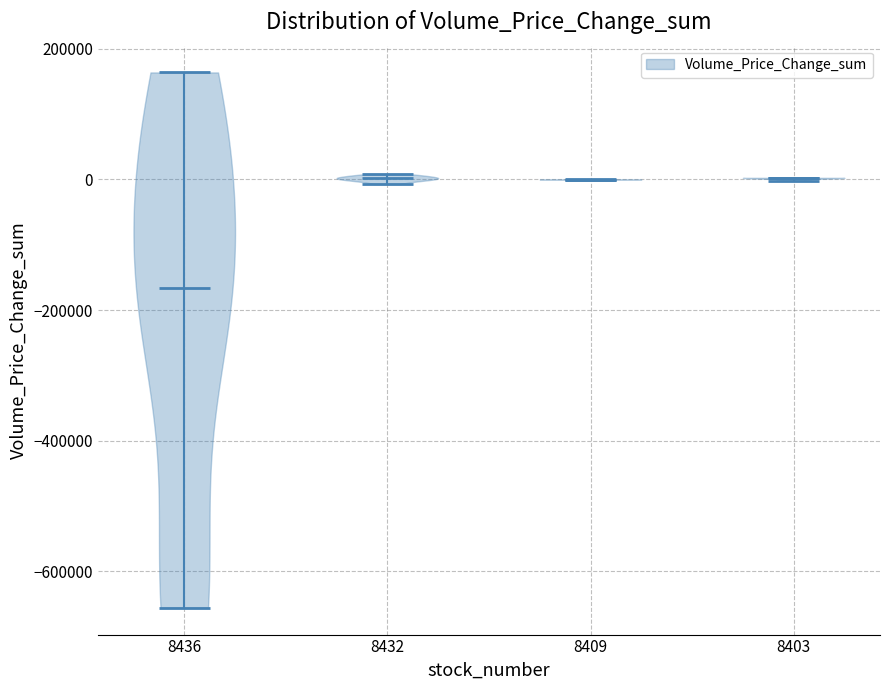

Reading left to right, read every violin against the y-axis: where its median line is, and the lowest and highest points it reaches. The values are not printed on the chart, so give them approximately, as read against the axis.

8436: median line -160000, lowest point -660000, highest point 160000
8432: median line 0, lowest point 0, highest point 0
8409: median line 0, lowest point 0, highest point 0
8403: median line 0, lowest point 0, highest point 0